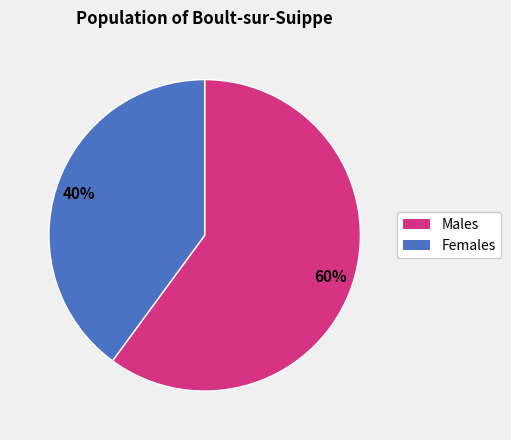

To the nearest percent, what is the difference between the largest and smallest slice percentages?

20%